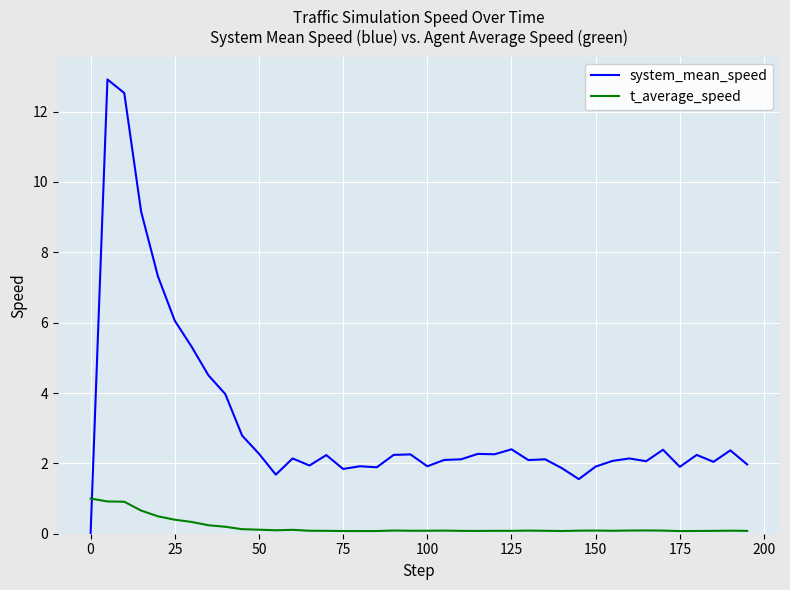

Which series ends up on top after the final intersection of t_average_speed and system_mean_speed?

system_mean_speed